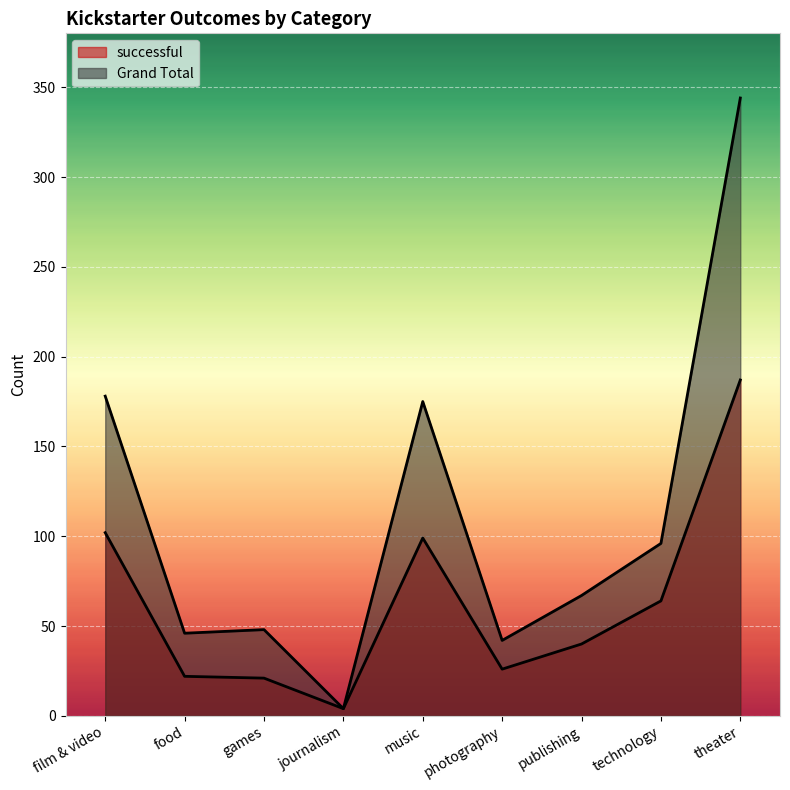

How many data points does each series have?

9